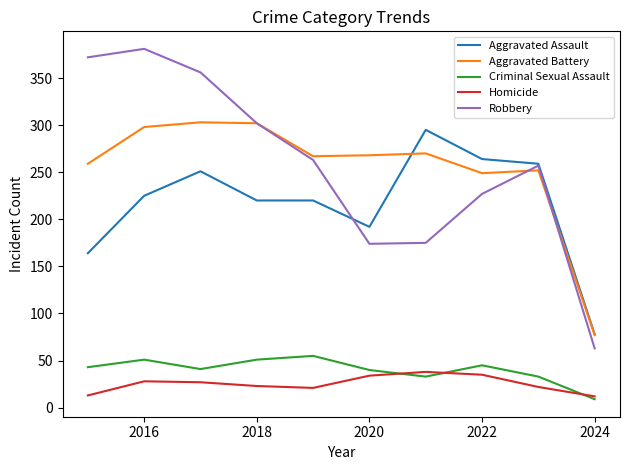

Which series has the widest spread of values?

Robbery